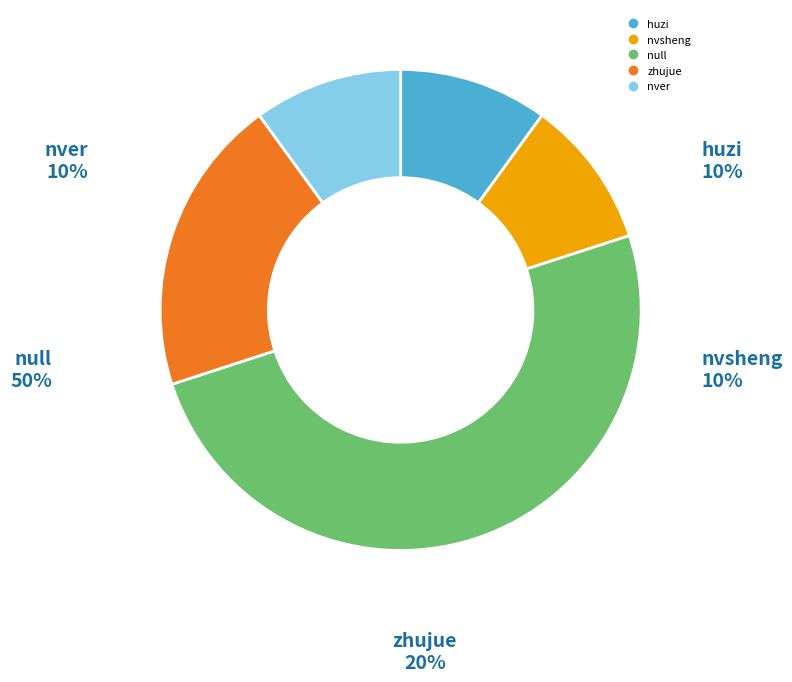

Is there any slice that represents more than half of the pie?

No